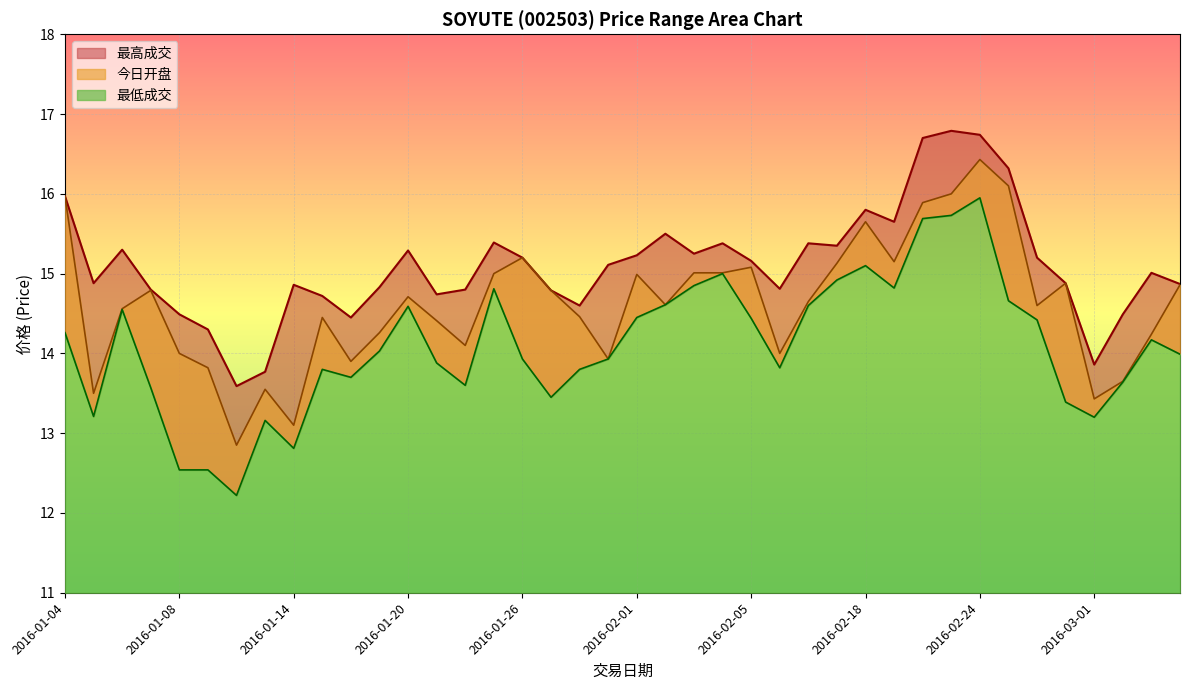

Where does the 今日开盘 series first go above 14?

2016-01-04